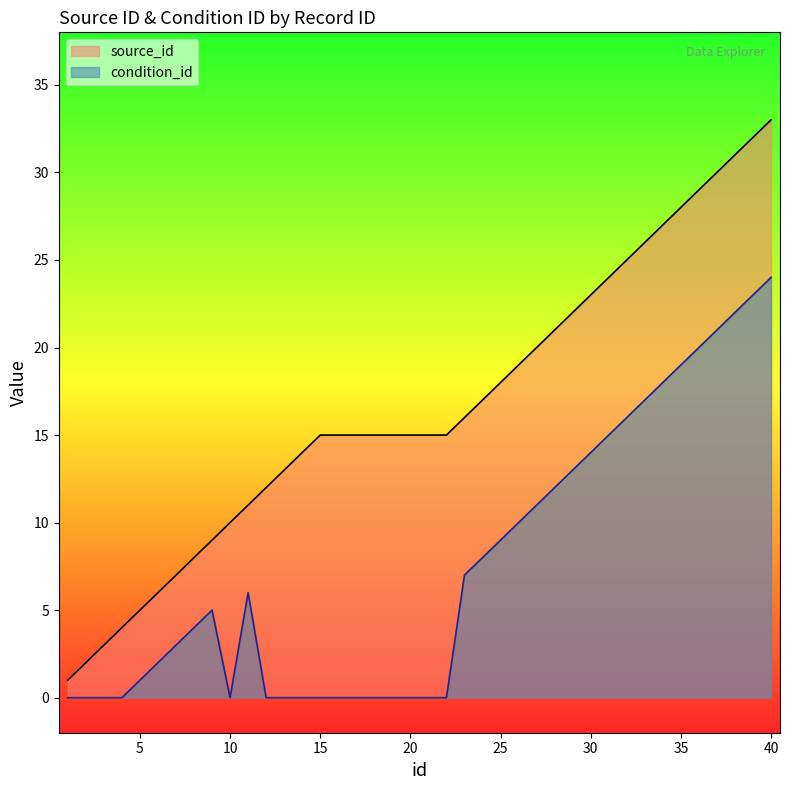

Reading left to right, list all the values displayed in this chart.

1	2	3	4	5	6	7	8	9	10	11	12	13	14	15	15	15	15	15	15	15	15	16	17	18	19	20	21	22	23	24	25	26	27	28	29	30	31	32	33